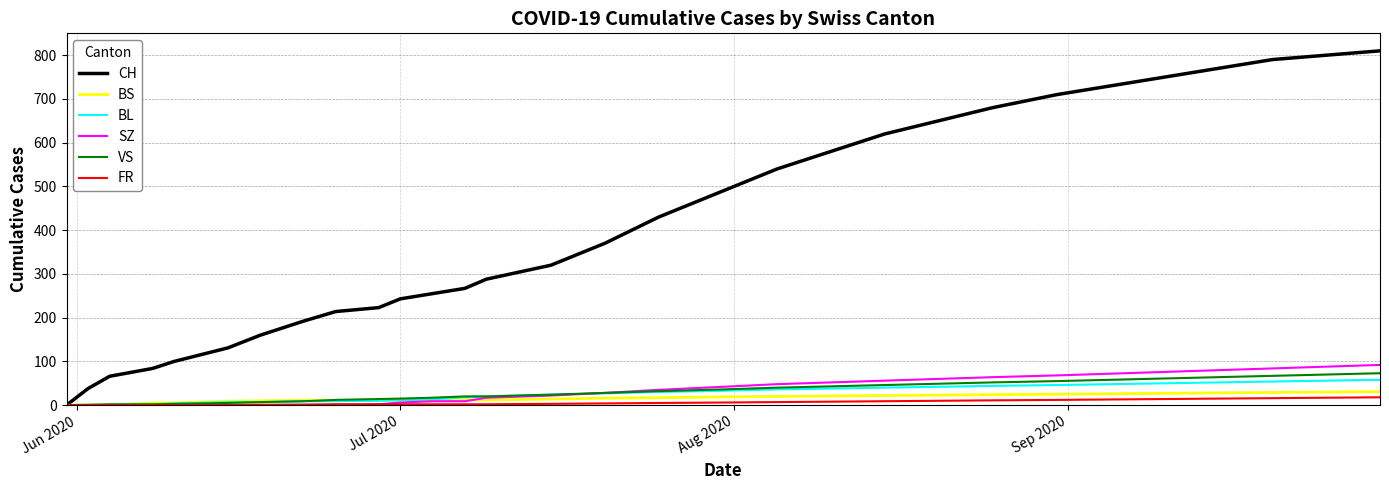

Which series has the widest spread of values?

CH